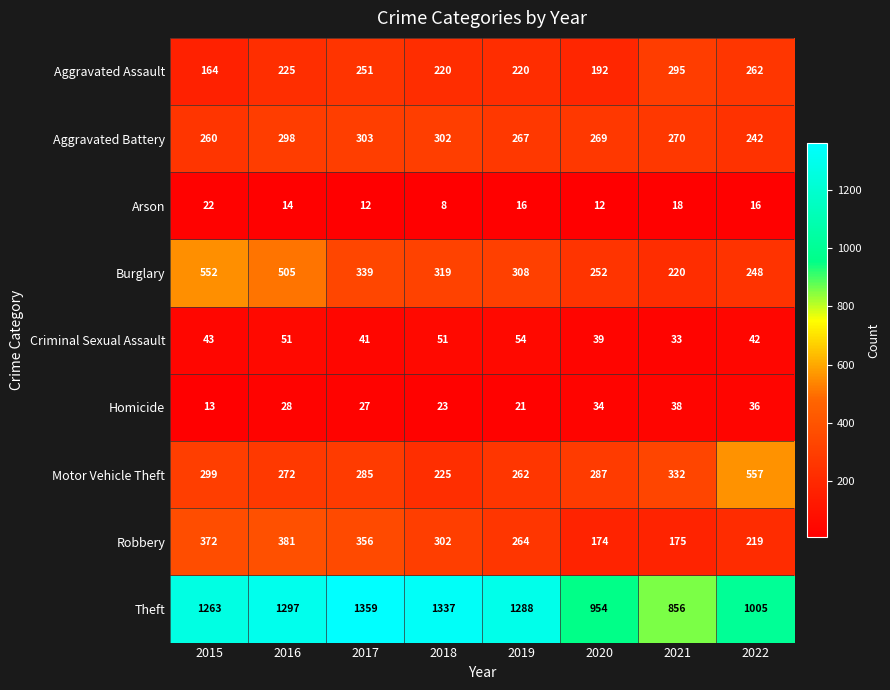

How many distinct data groups are displayed?

9